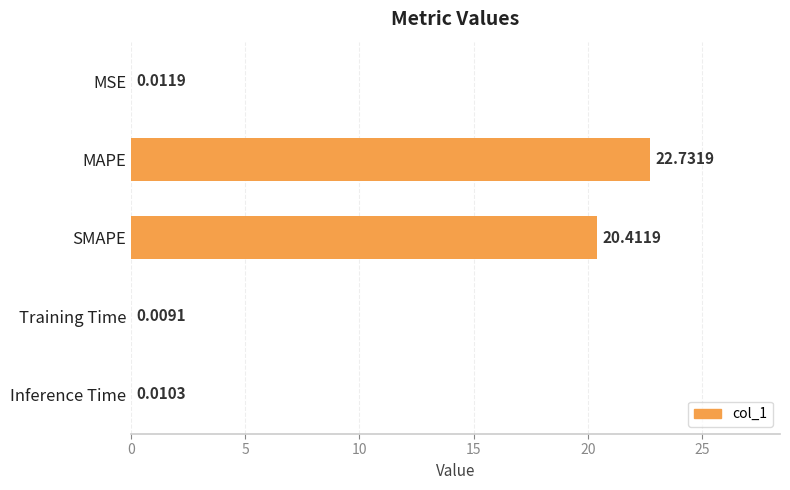

Where is the data nearest to the value 11?

SMAPE